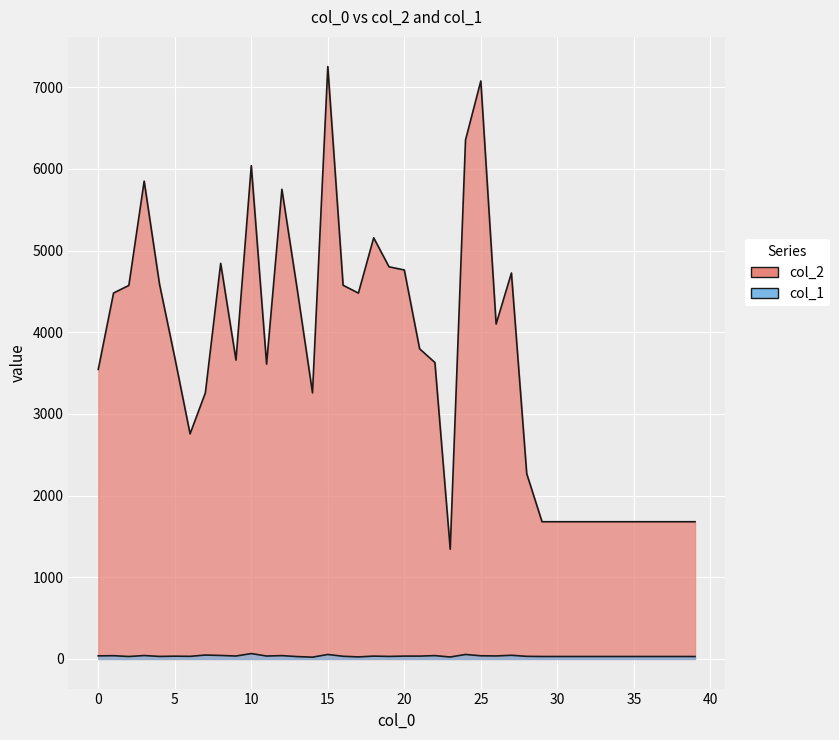

Reading left to right, list all the values displayed in this chart.

col_2: 0=3545	1=4480	2=4573	3=5850	4=4591	5=3690	6=2756	7=3258	8=4843	9=3659	10=6039	11=3610	12=5750	13=4528	14=3258	15=7253	16=4575	17=4479	18=5156	19=4801	20=4762	21=3797	22=3629	23=1344	24=6353	25=7076	26=4100	27=4725	28=2268	29=1680	30=1680	31=1680	32=1680	33=1680	34=1680	35=1680	36=1680	37=1680	38=1680	39=1680
col_1: 0=38	1=40	2=30	3=42	4=31	5=34	6=32	7=48	8=43	9=36	10=66	11=36	12=41	13=29	14=22	15=55	16=33	17=25	18=35	19=31	20=35	21=35	22=41	23=24	24=55	25=39	26=37	27=45	28=32	29=30	30=30	31=30	32=30	33=30	34=30	35=30	36=30	37=30	38=30	39=30